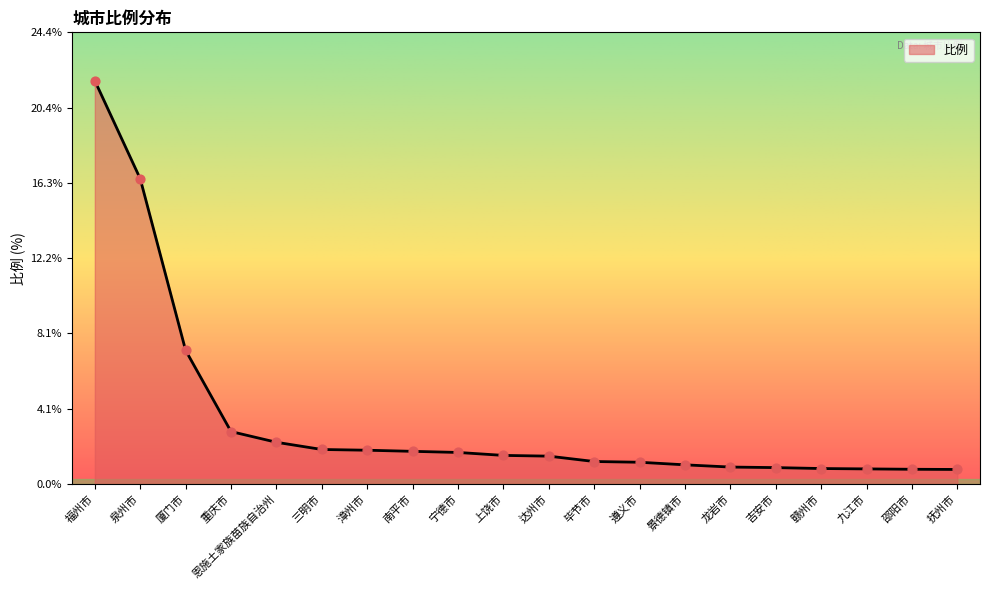

What is the change in value from 福州市 to 泉州市?

-5.3